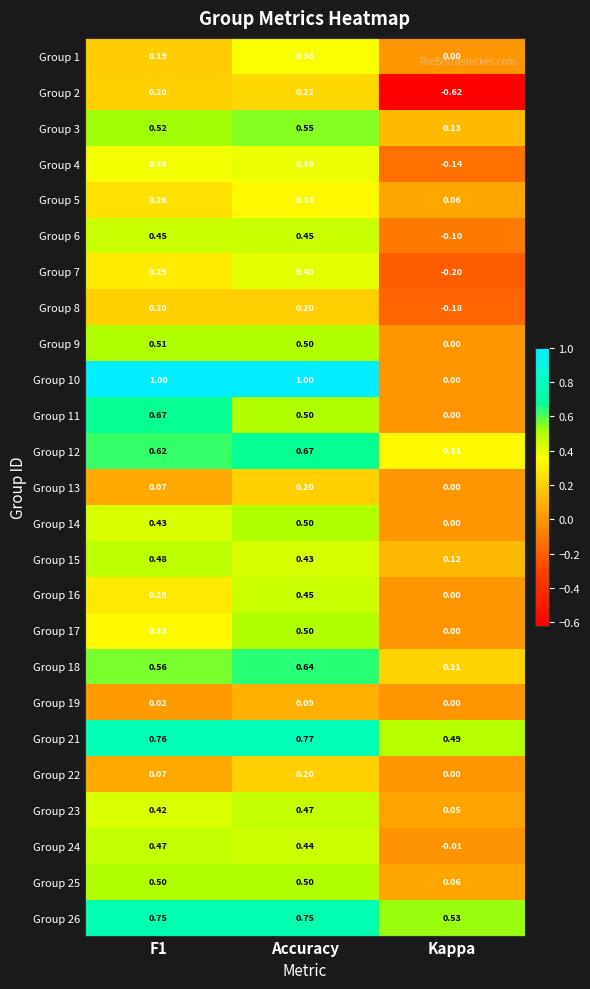

At how many categories does at least one series exceed 0?

3